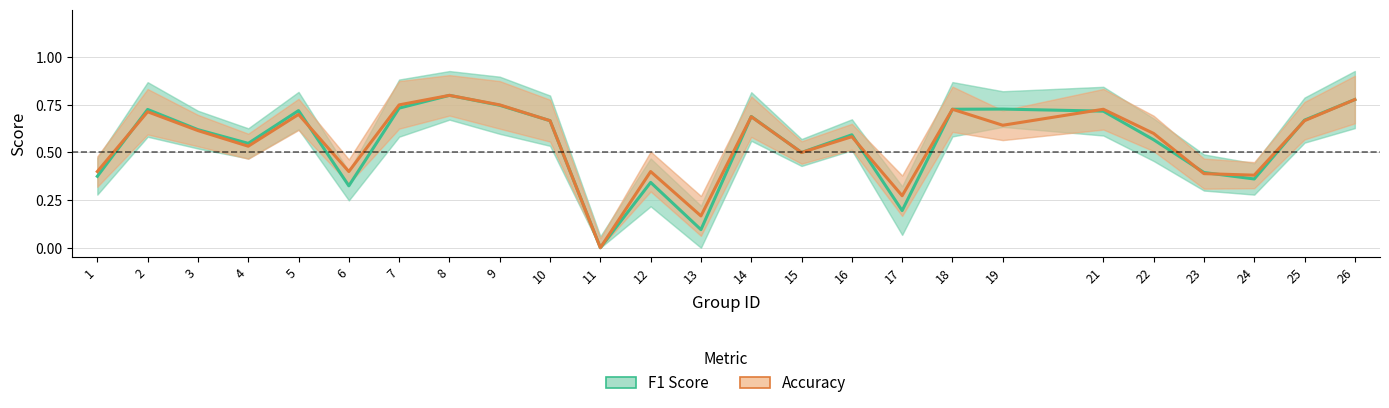

Rank the series by their average value, from lowest to highest.

F1 Score, Accuracy